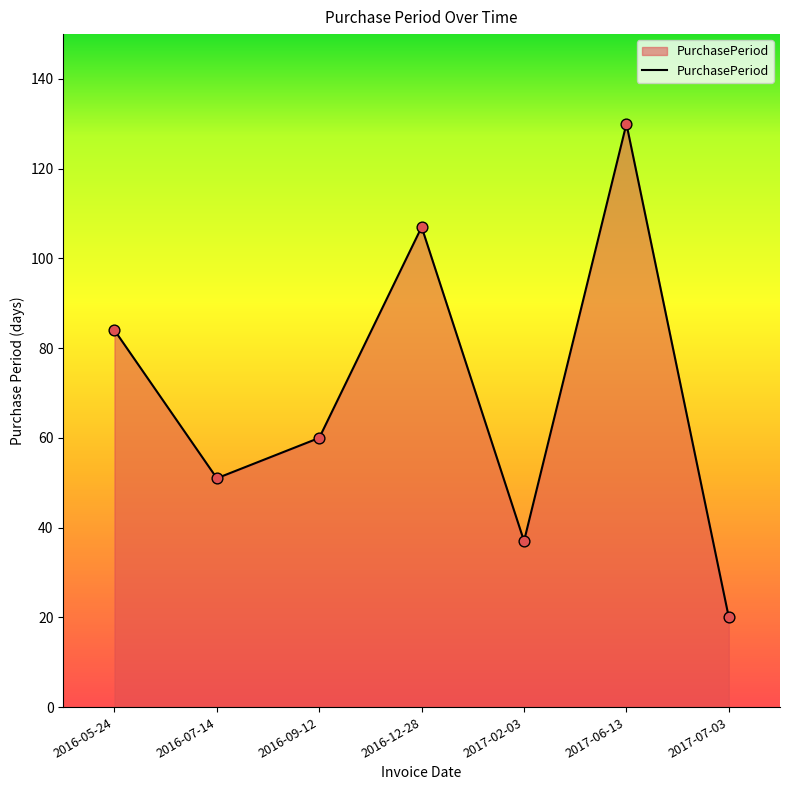

What is the change in value from 2016-07-14 to 2017-07-03?

-31